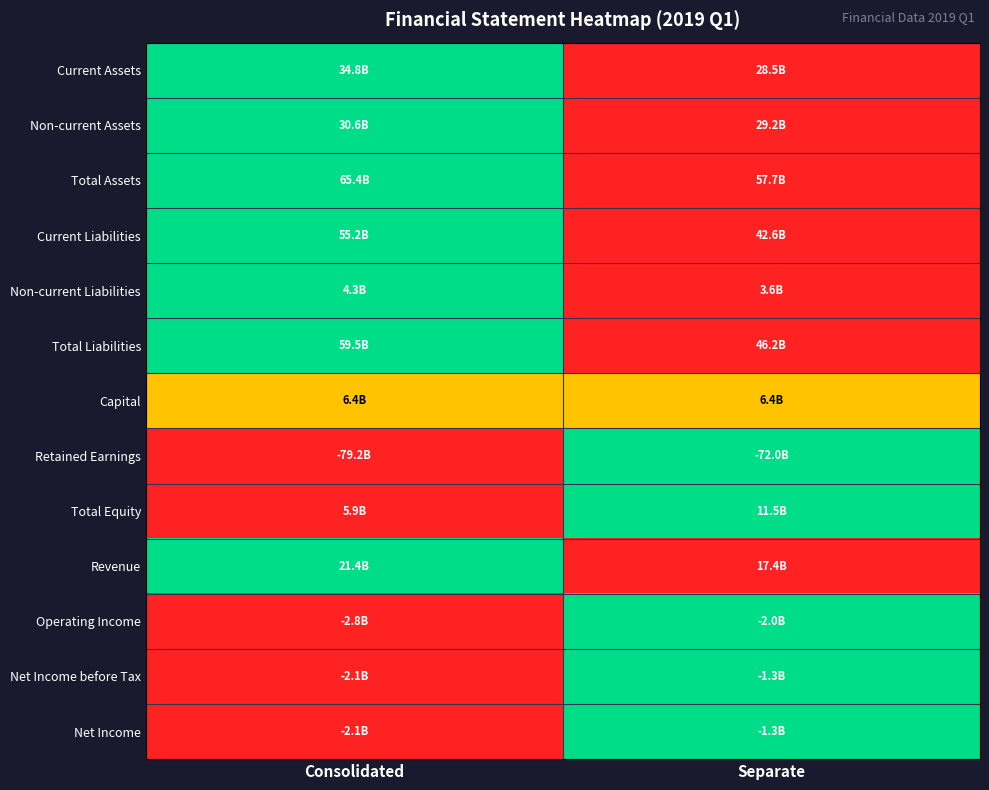

Between Separate and Consolidated, which is larger?

Consolidated